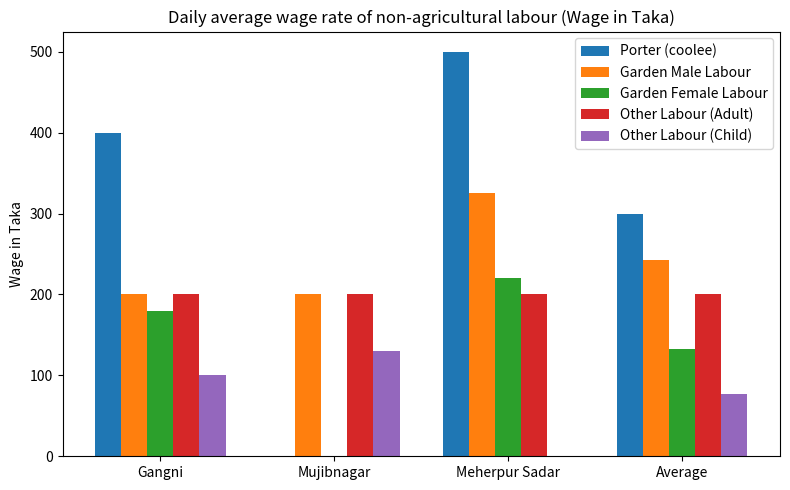

Which series has the largest total across all categories?

Porter (coolee)